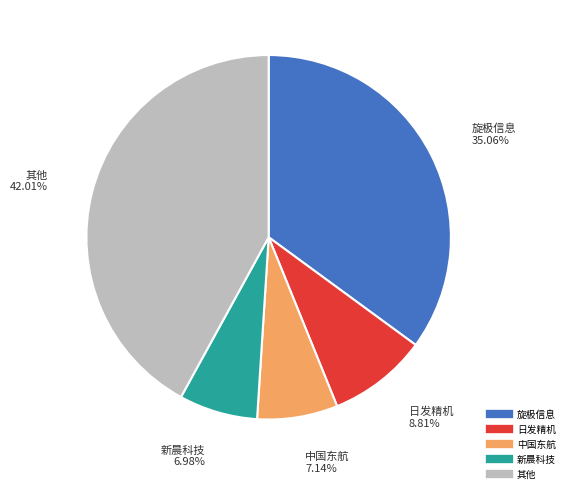

Is there a majority slice in this chart?

No